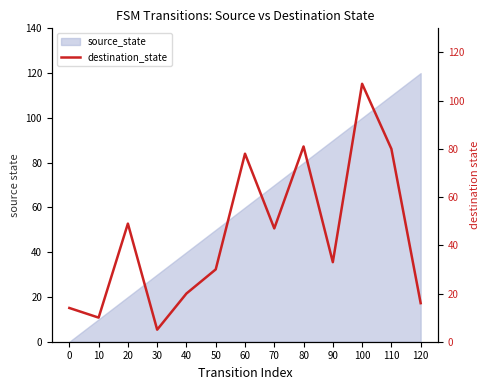

Where is the first local maximum?

20